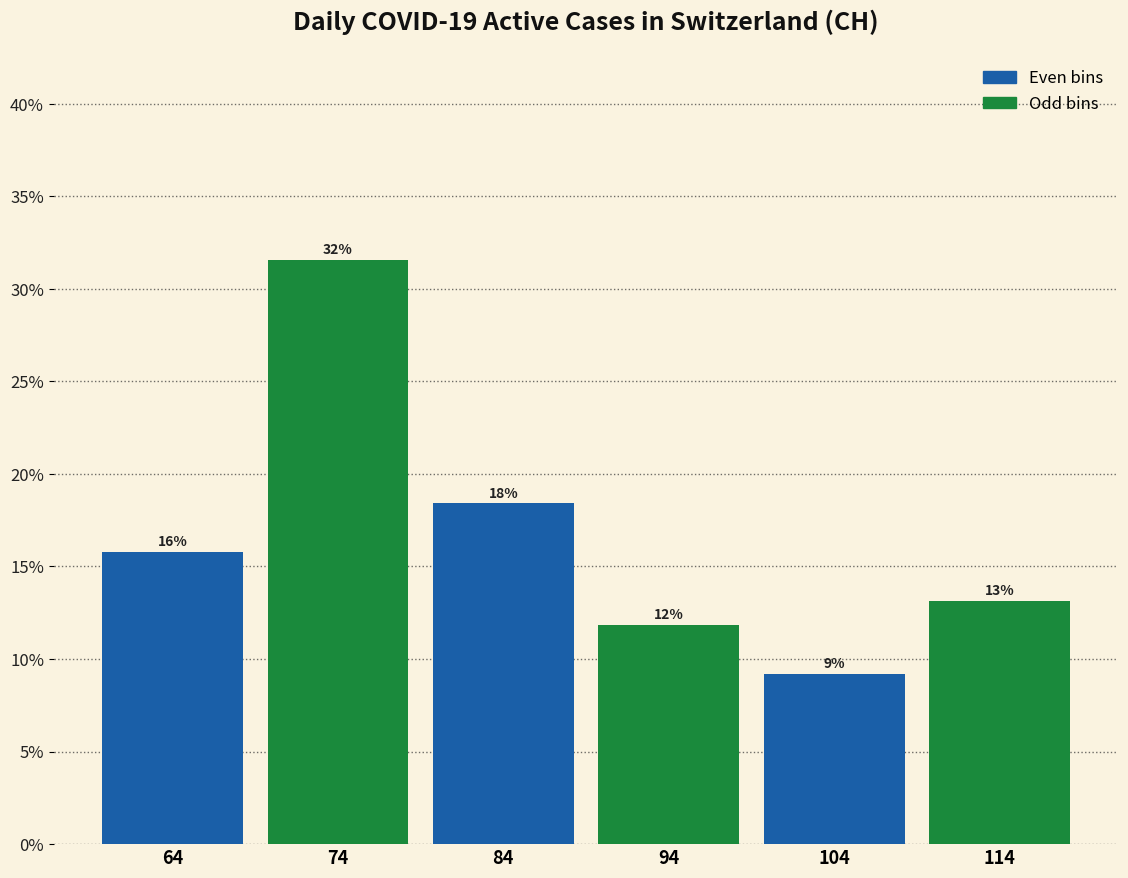

Does the chart contain any negative values?

No